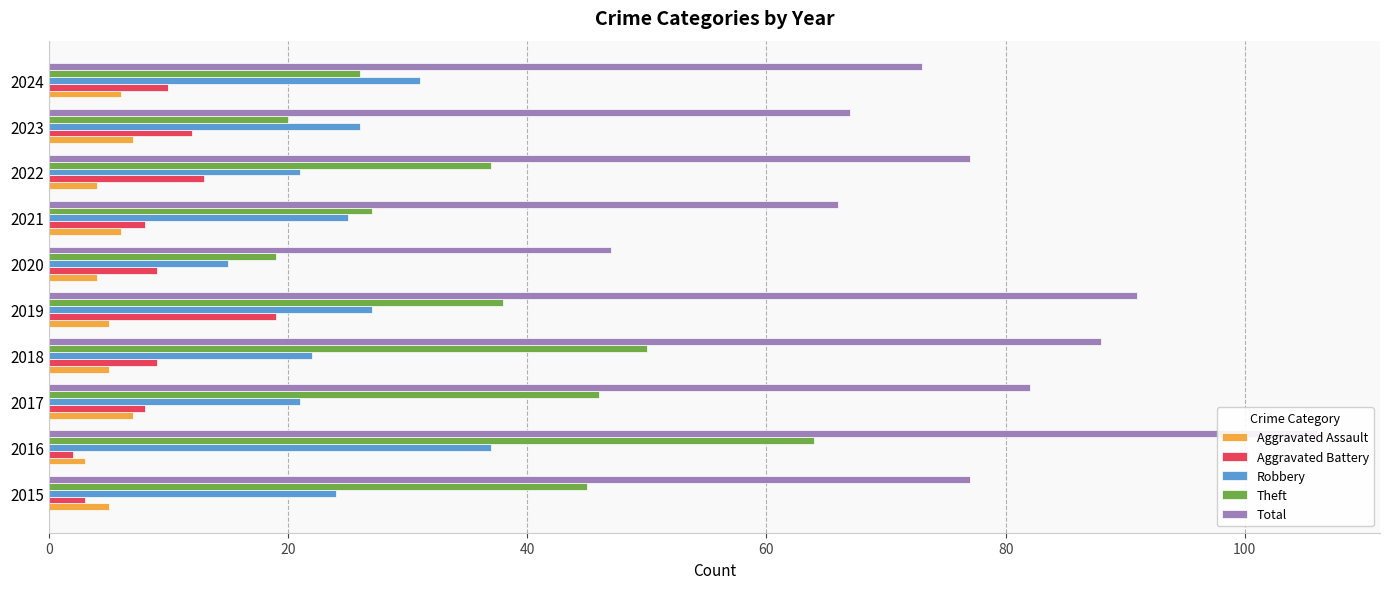

Reading left to right, transcribe all the data shown in this chart.

Aggravated Assault: 5	3	7	5	5	4	6	4	7	6
Aggravated Battery: 3	2	8	9	19	9	8	13	12	10
Robbery: 24	37	21	22	27	15	25	21	26	31
Theft: 45	64	46	50	38	19	27	37	20	26
Total: 77	106	82	88	91	47	66	77	67	73